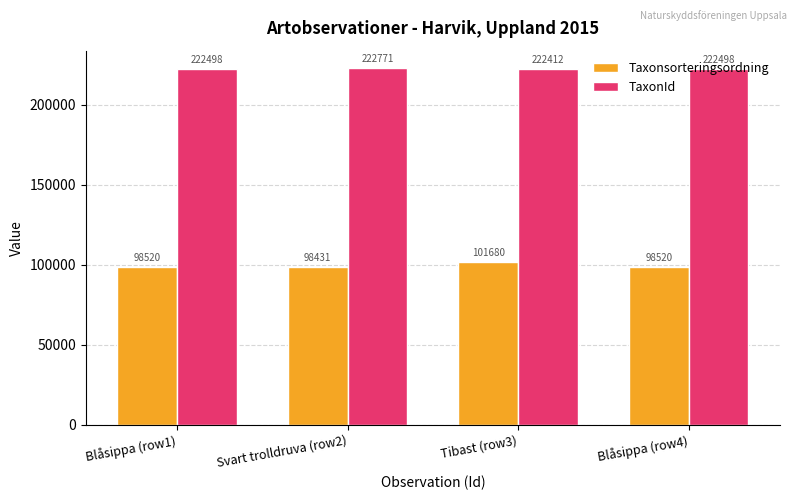

The Taxonsorteringsordning series shows 175396 at Svart trolldruva (row2). True or false?

False